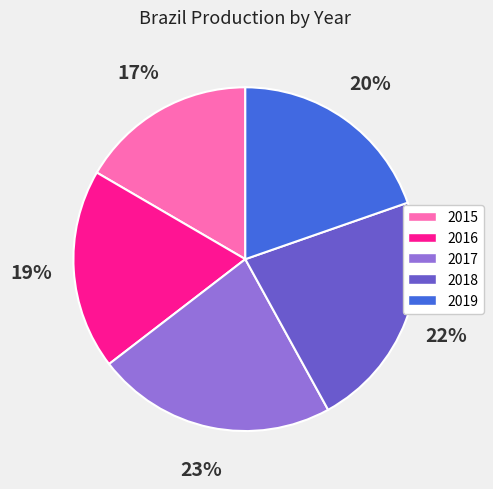

Which slice is the smallest?

2015